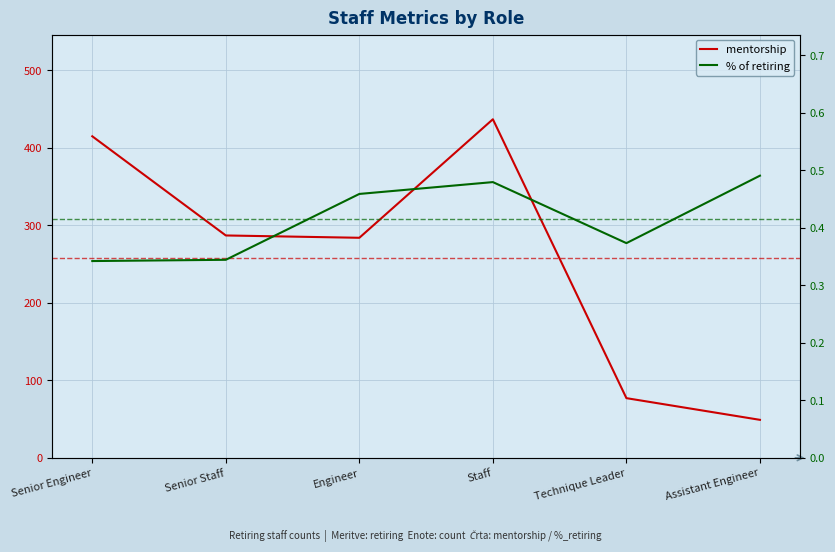

Rank the categories by mentorship value from lowest to highest.

Assistant Engineer, Technique Leader, Engineer, Senior Staff, Senior Engineer, Staff